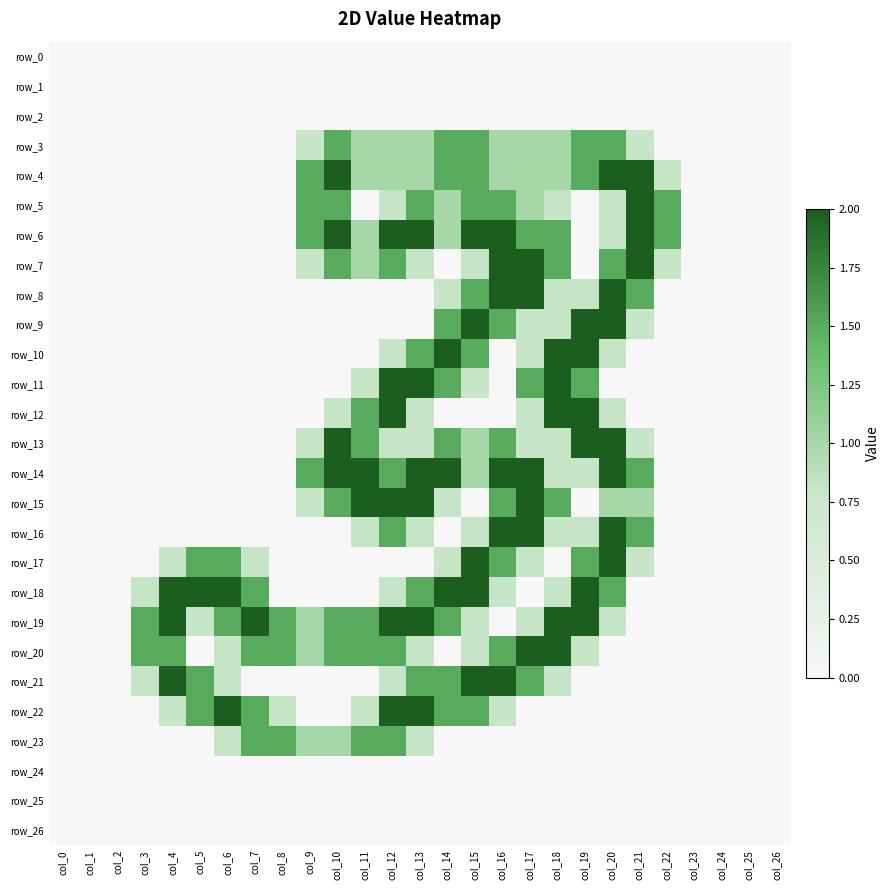

At col_17, list the series in order from smallest to largest.

row_0, row_1, row_2, row_18, row_22, row_23, row_24, row_25, row_26, row_9, row_10, row_12, row_13, row_17, row_19, row_3, row_4, row_5, row_6, row_11, row_21, row_7, row_8, row_14, row_15, row_16, row_20